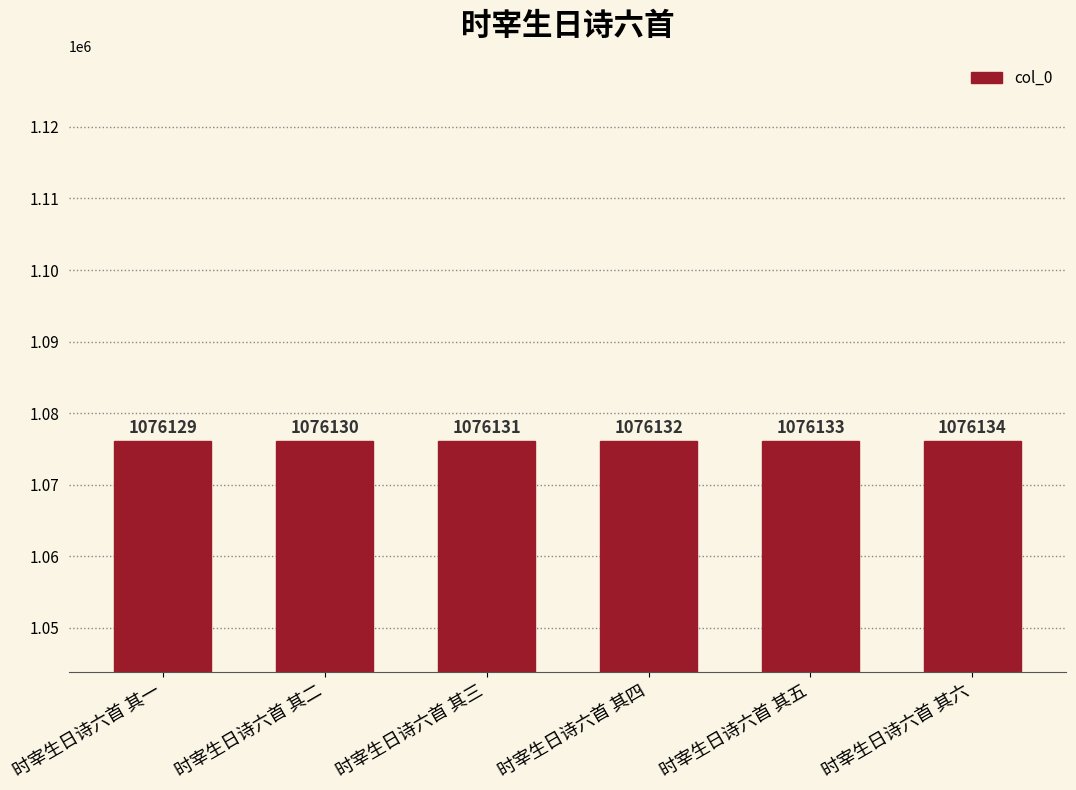

What is the label of the 5th bar from the left?

时宰生日诗六首 其五